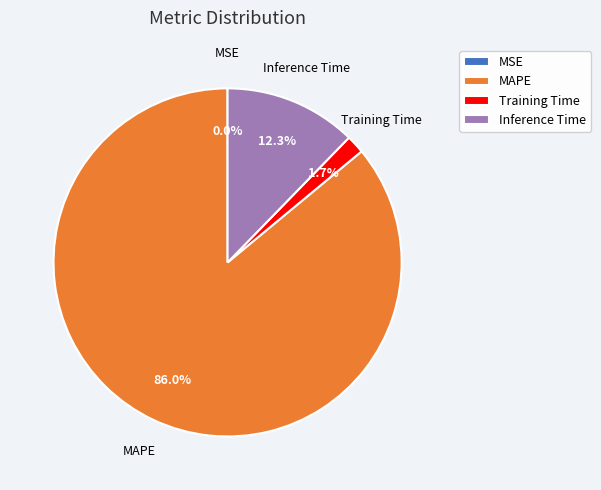

Is there a majority slice in this chart?

Yes